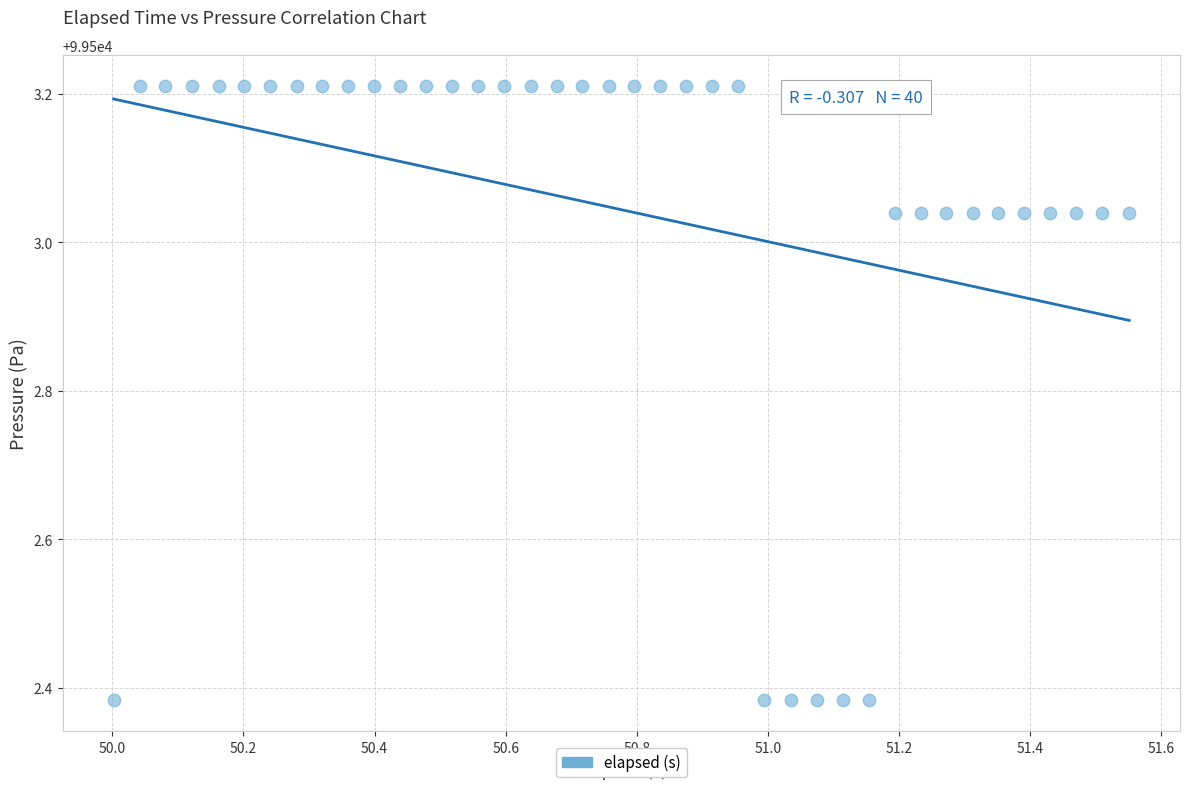

What is the range of Y values (max minus min)?

0.8